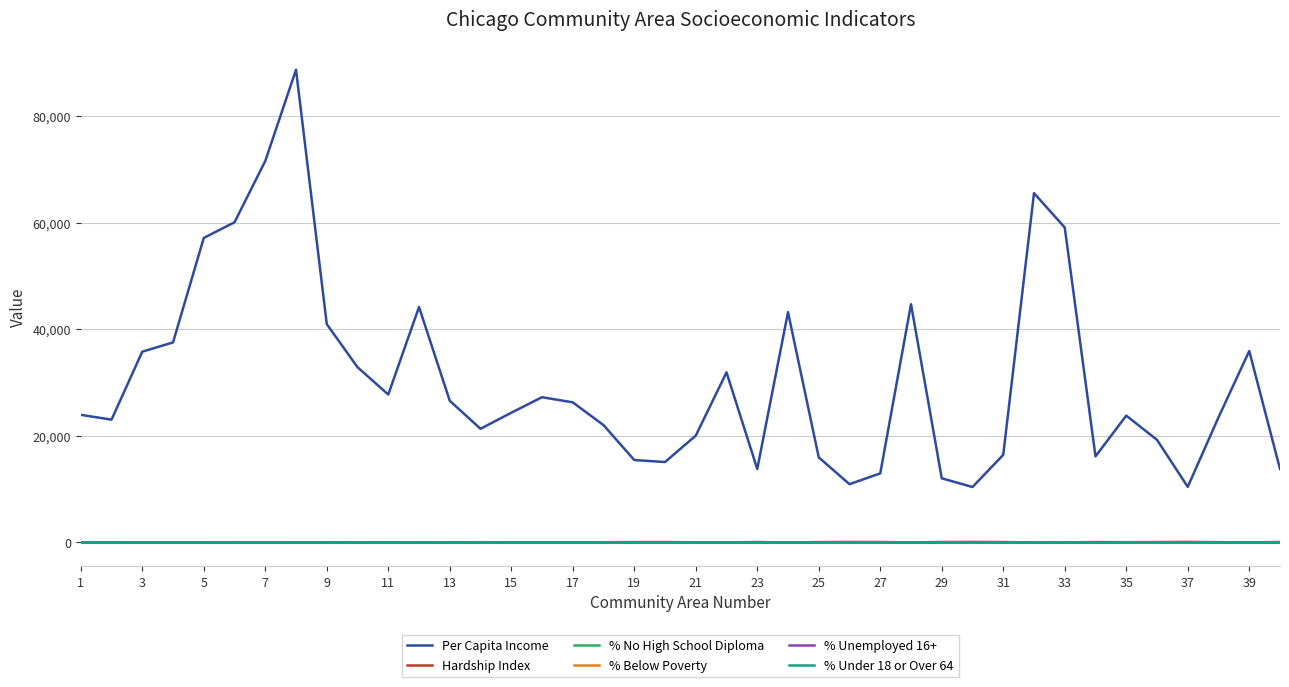

What is the greatest value displayed?

88669.0